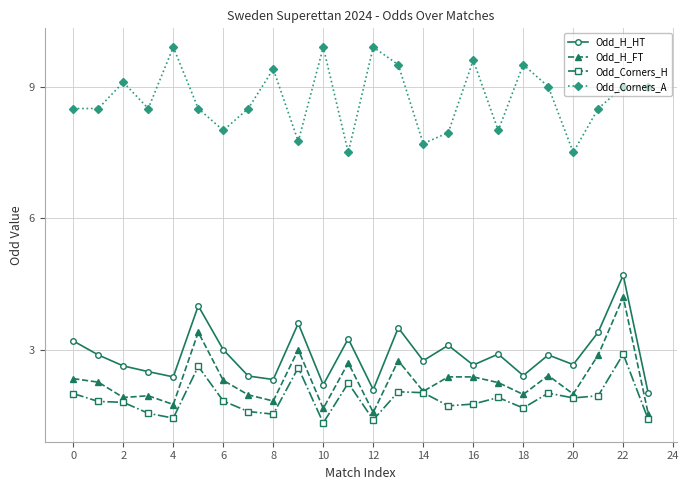

List the series in order of their peak value, lowest first.

Odd_Corners_H, Odd_H_FT, Odd_H_HT, Odd_Corners_A